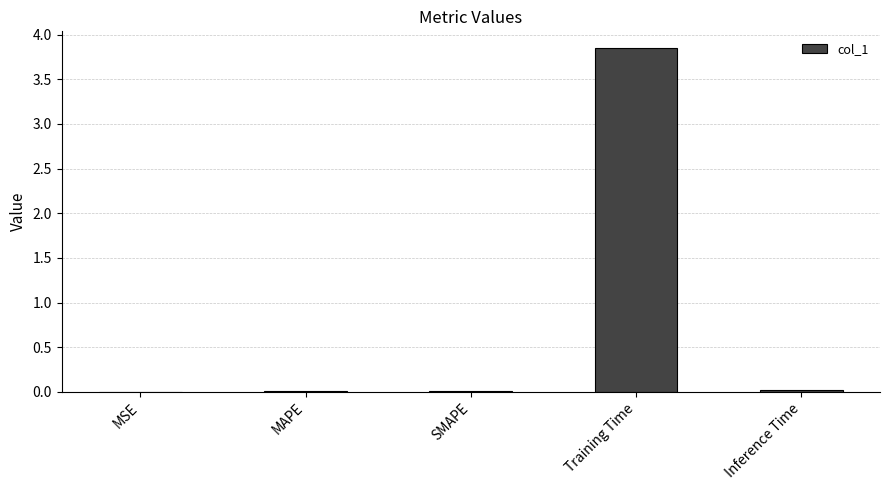

What is the sum of all values?

3.9